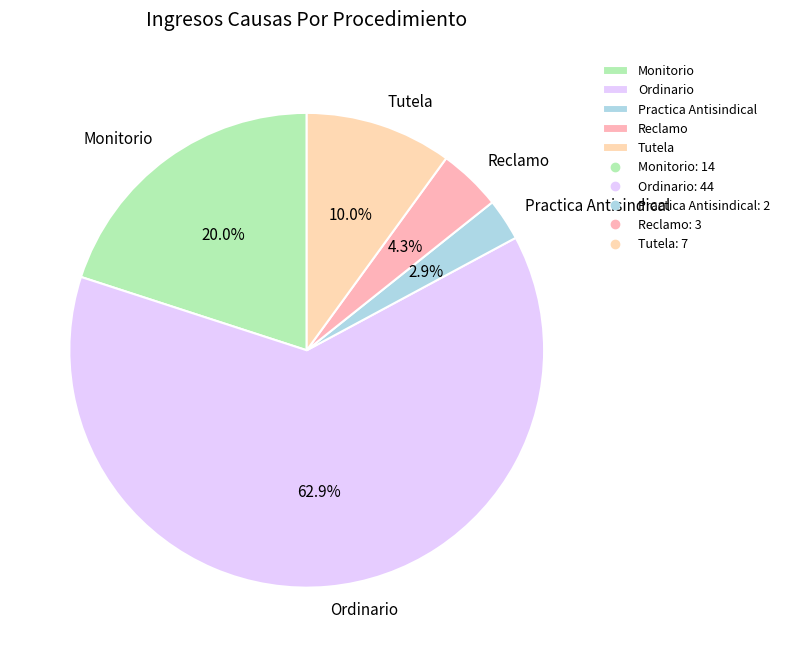

To the nearest percent, what is the difference between the Ordinario and Tutela slice percentages?

53%